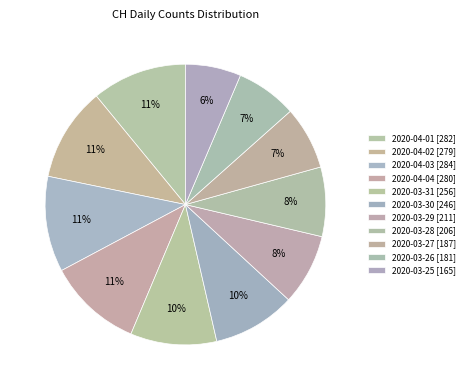

Is there any slice that represents more than half of the pie?

No